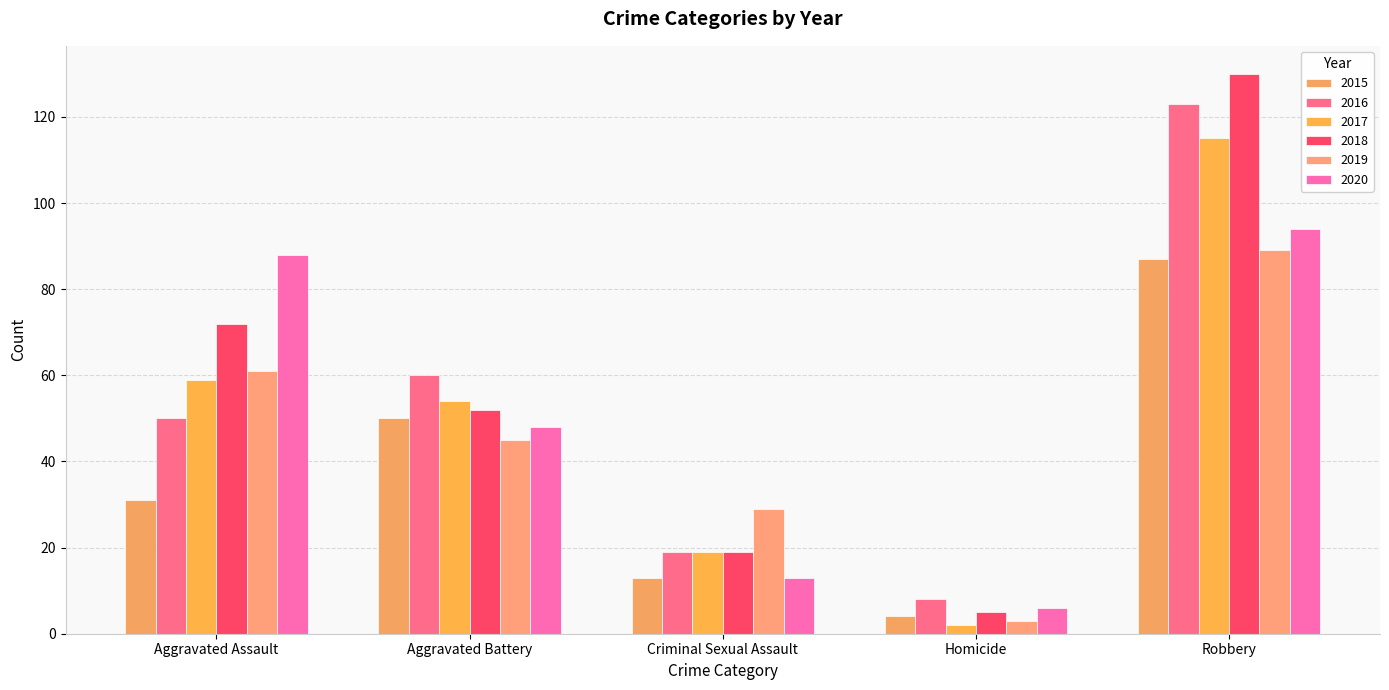

The 2019 series shows 29 at Criminal Sexual Assault. True or false?

True